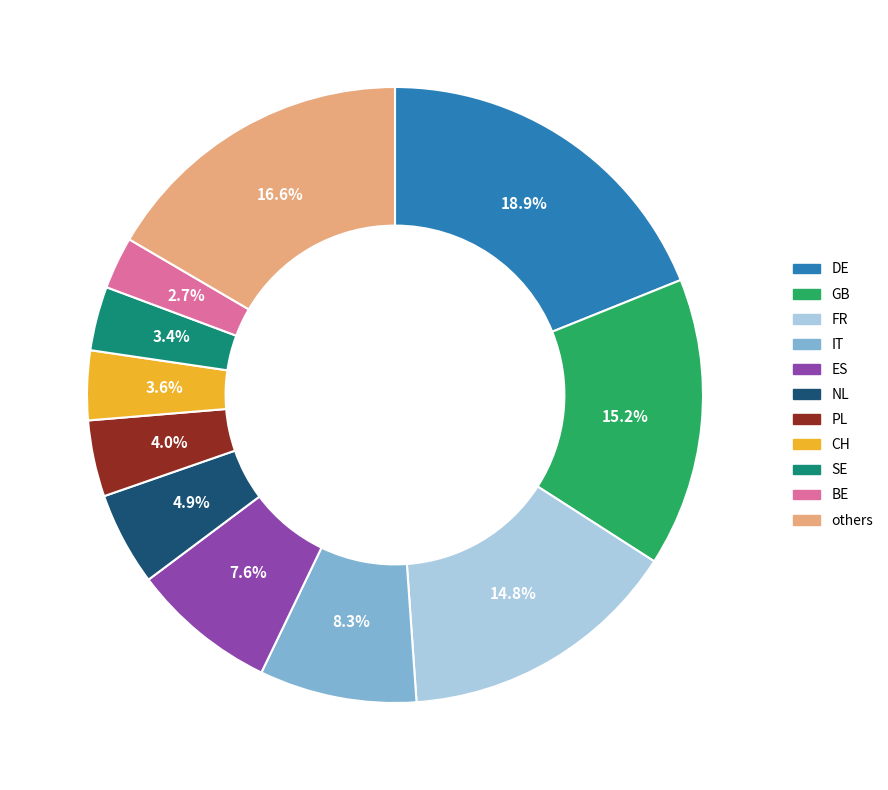

Is there a majority slice in this chart?

No